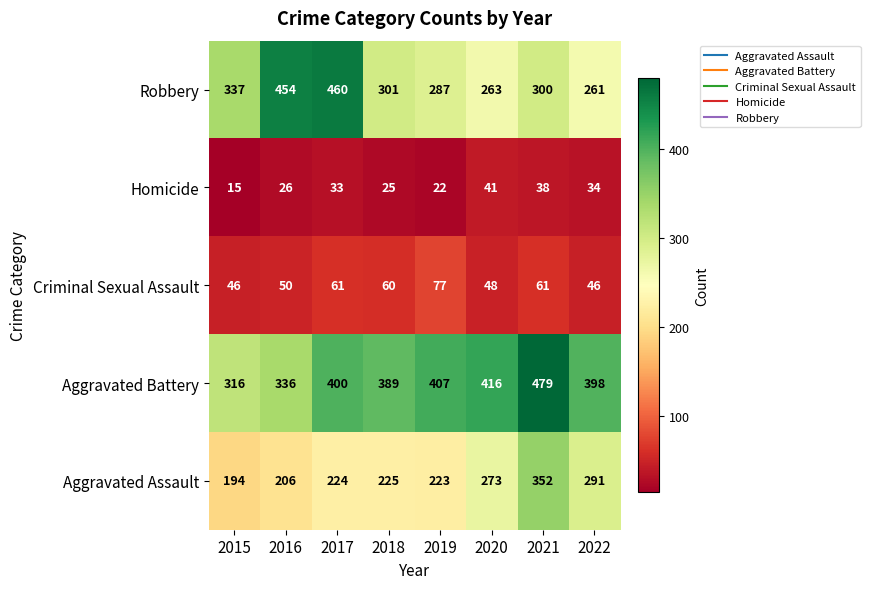

At 2021, list the series in order from smallest to largest.

Homicide, Criminal Sexual Assault, Robbery, Aggravated Assault, Aggravated Battery